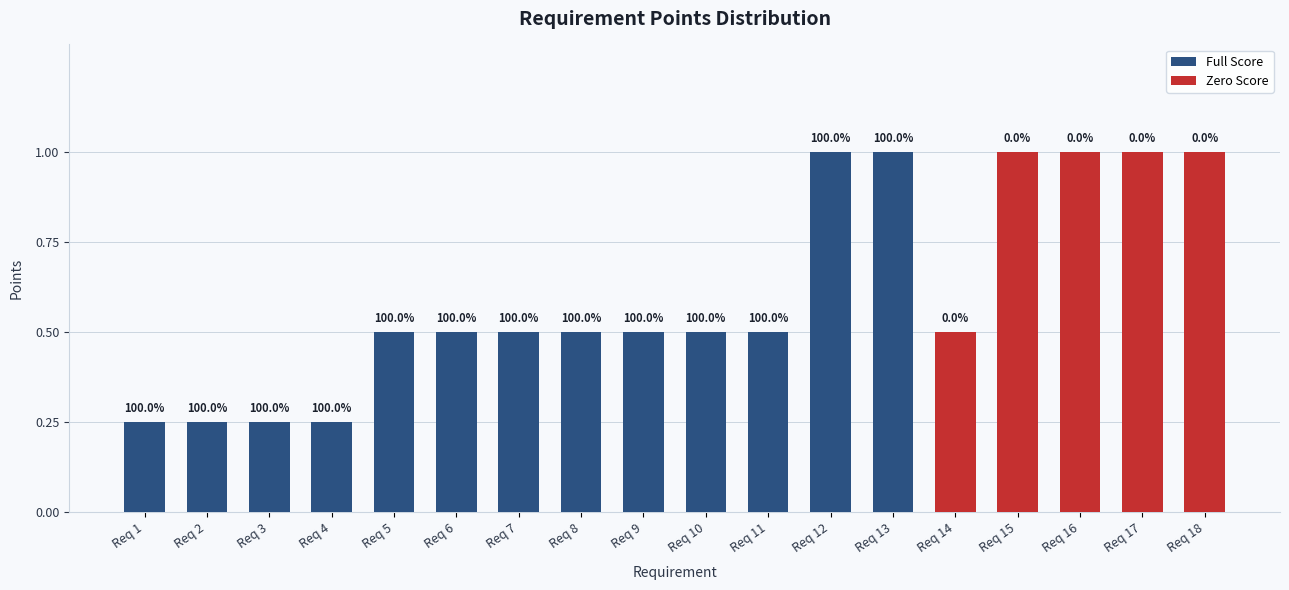

How many bars are there in total?

18